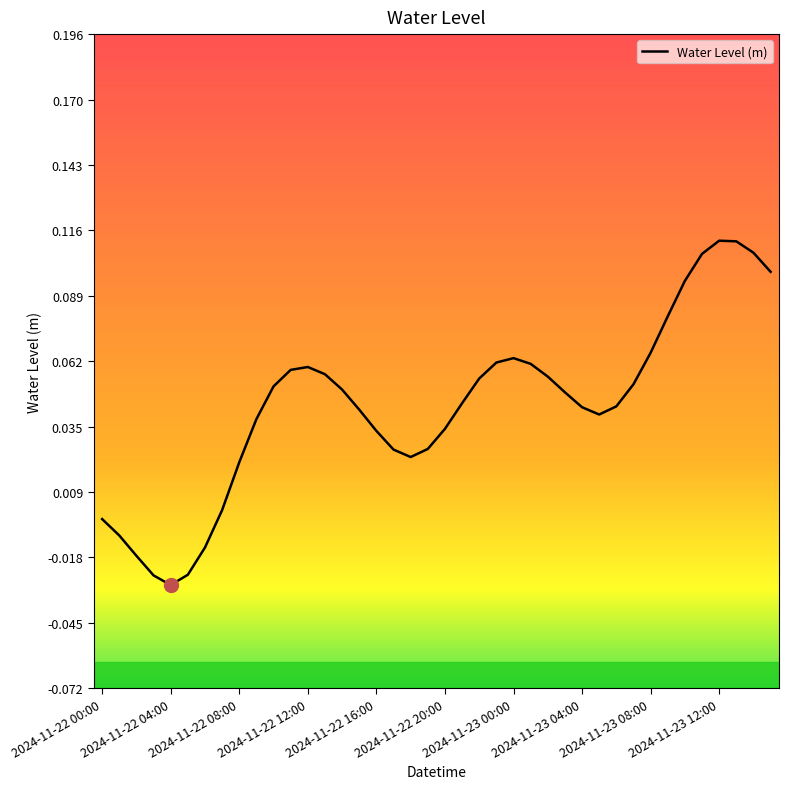

How many lines are shown in the chart?

1